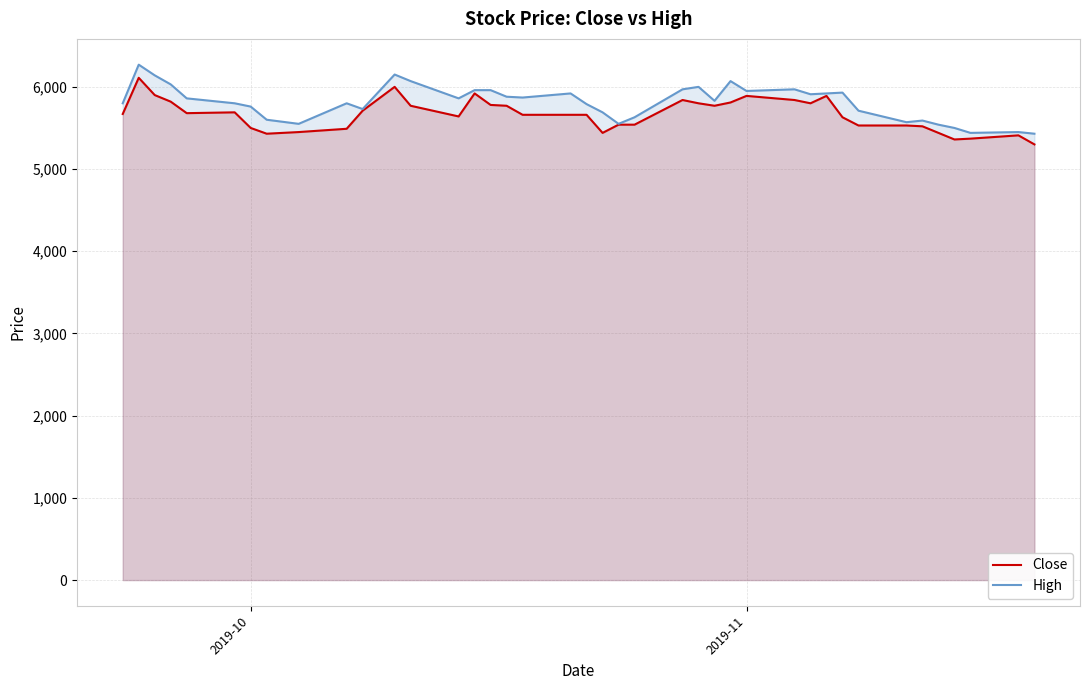

What is the smallest value displayed?

5300